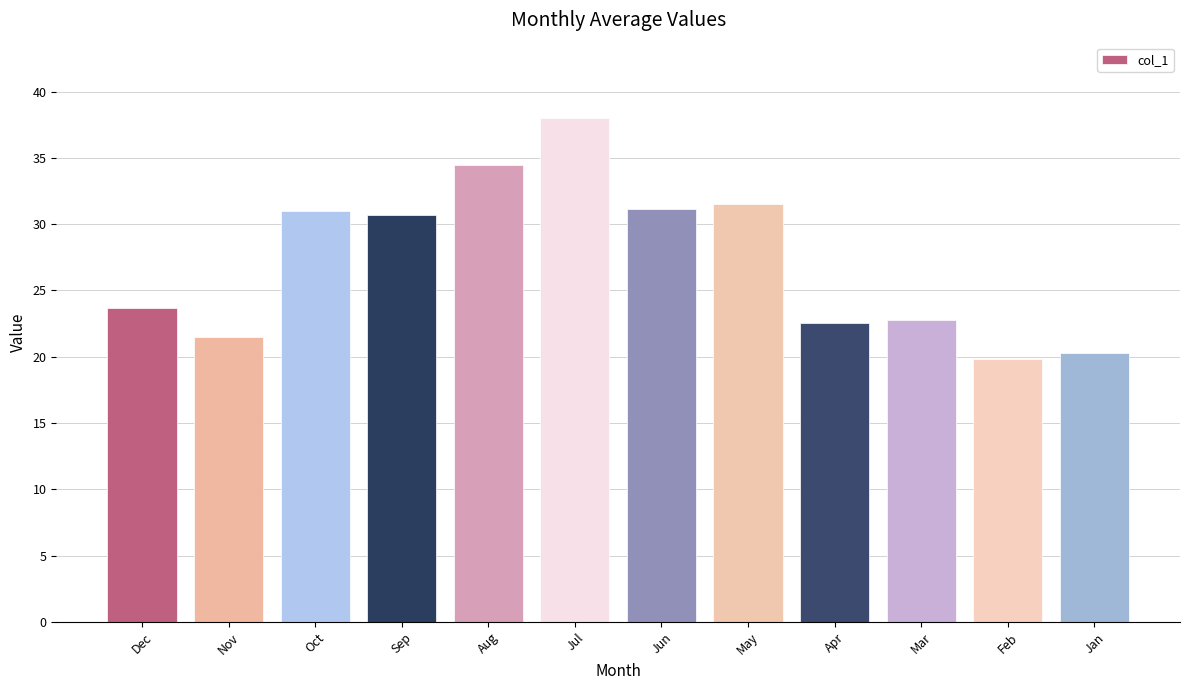

What is the minimum value shown in the chart?

19.8